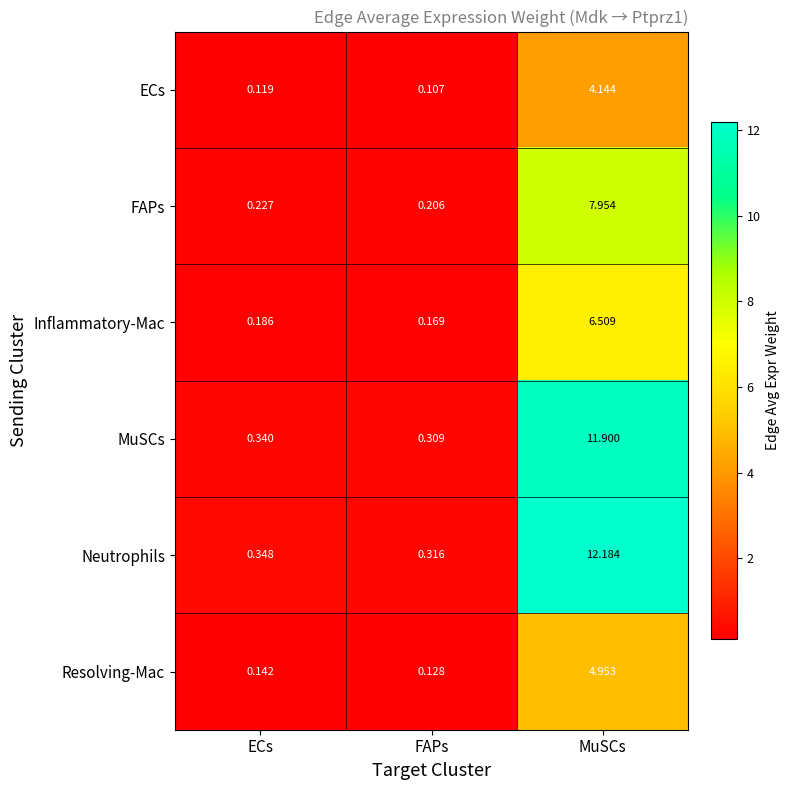

Rank the series at FAPs from lowest to highest value.

ECs, Resolving-Mac, Inflammatory-Mac, FAPs, MuSCs, Neutrophils